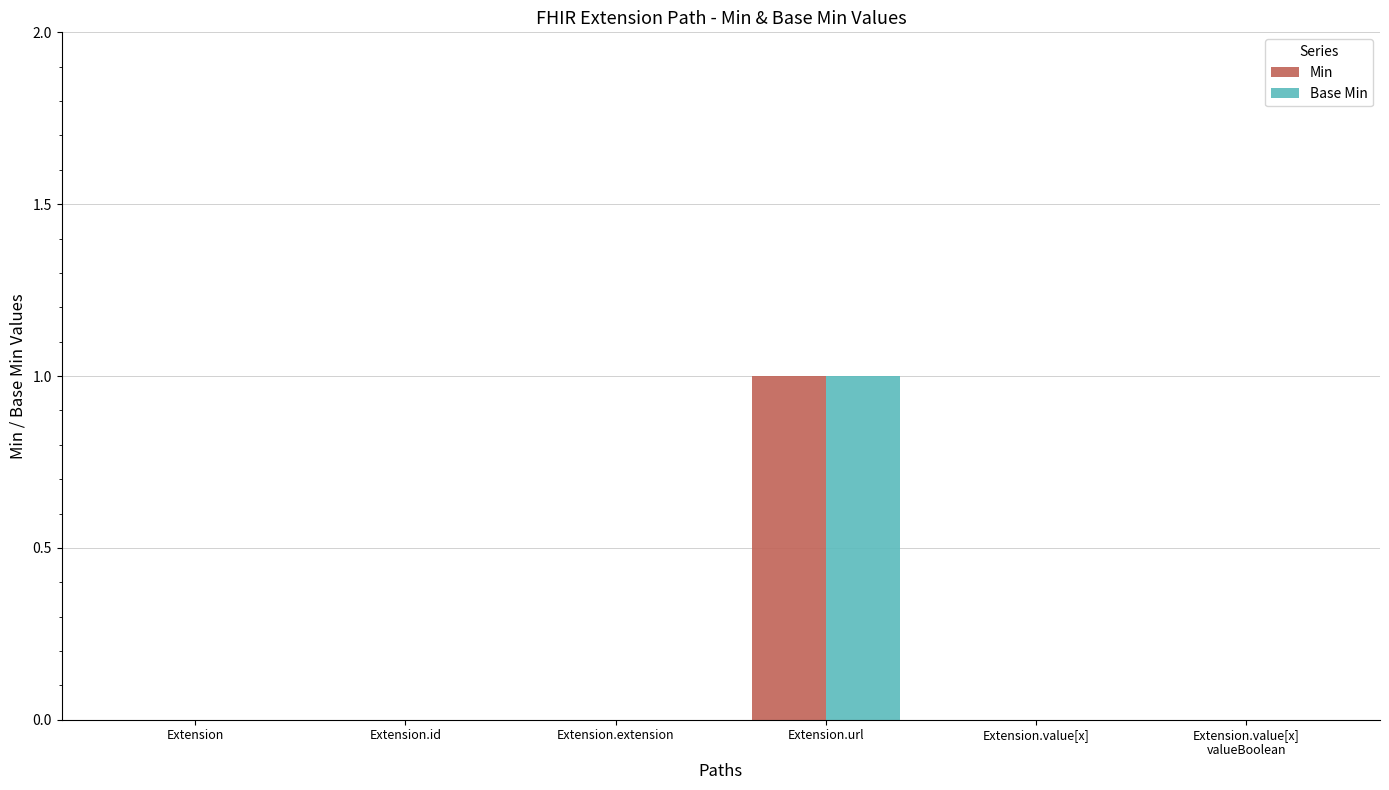

Is the value of Base Min at Extension.value[x] greater than the value of Min at Extension.url?

No